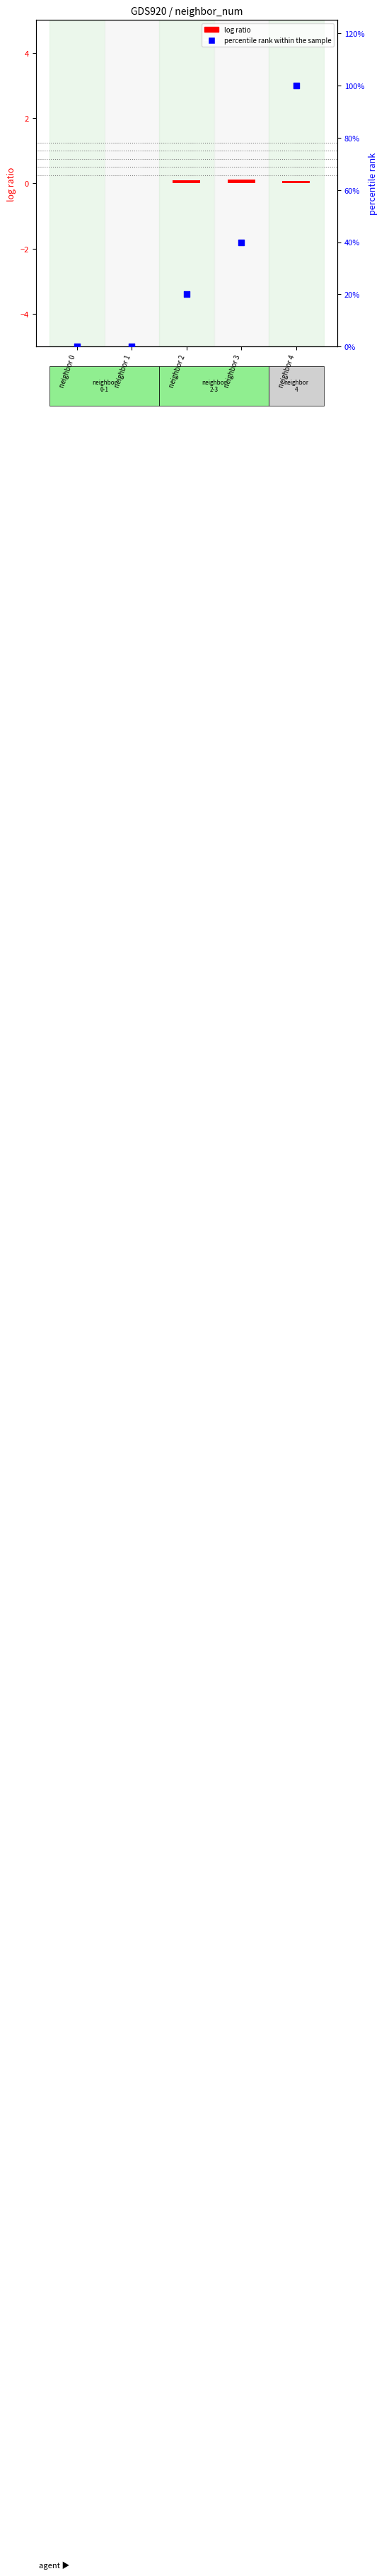

Which series reaches the minimum Y coordinate?

log ratio